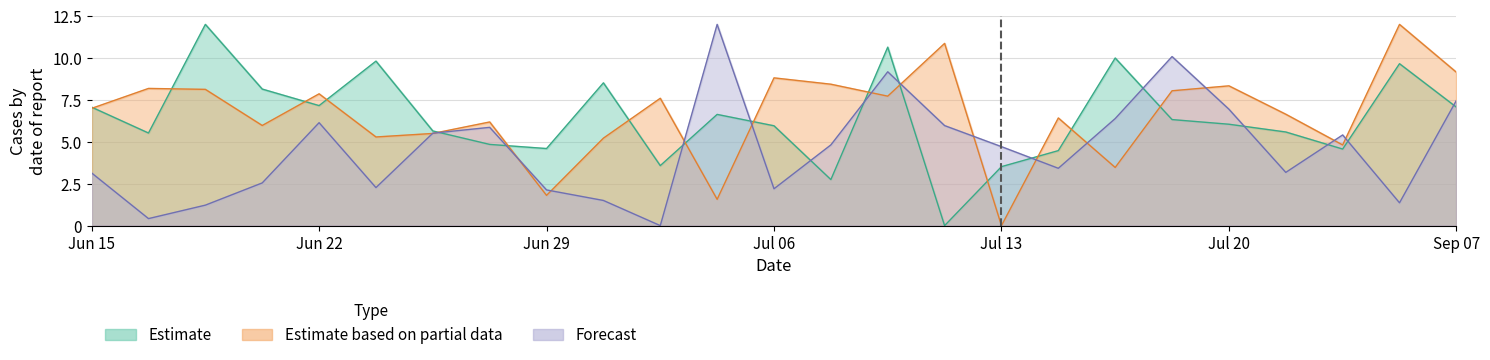

Is it true that Estimate equals 4.8 at Sep 07?

False